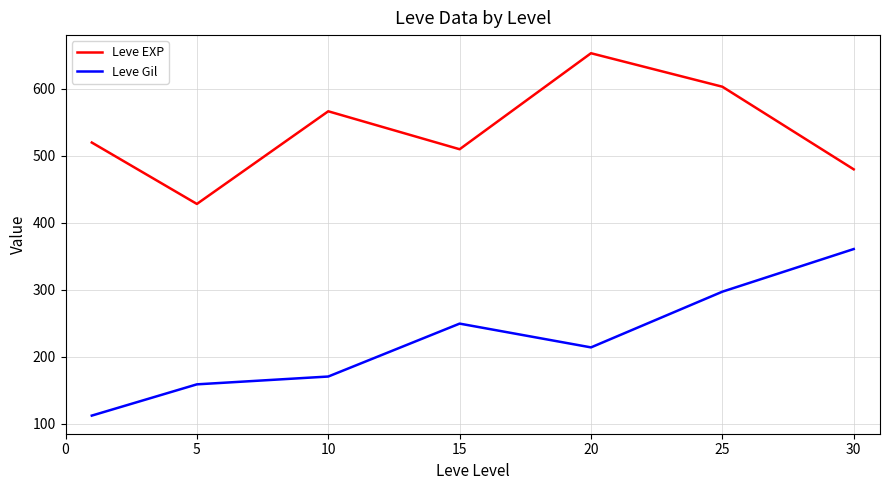

True or false: Leve Gil and Leve EXP cross at least once.

False